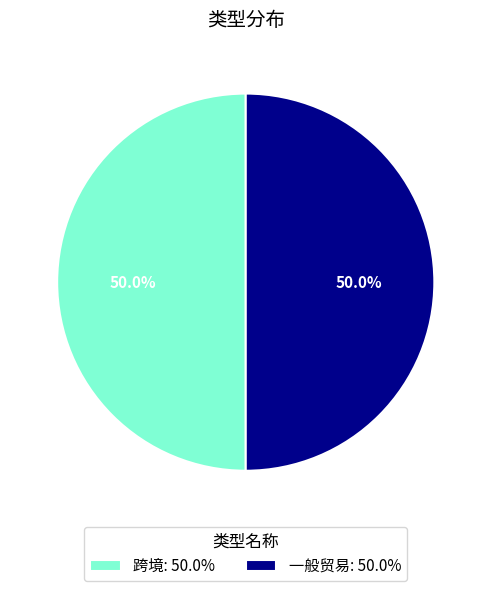

How much of the chart is everything except 跨境?

50.0%